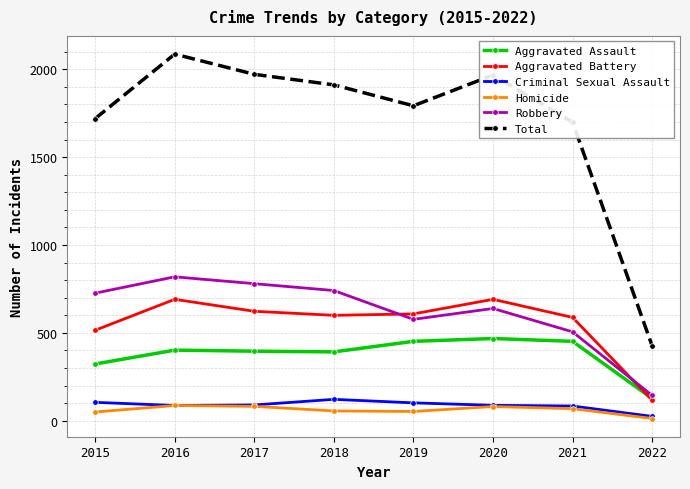

How many values in the Aggravated Battery series are below 608?

4